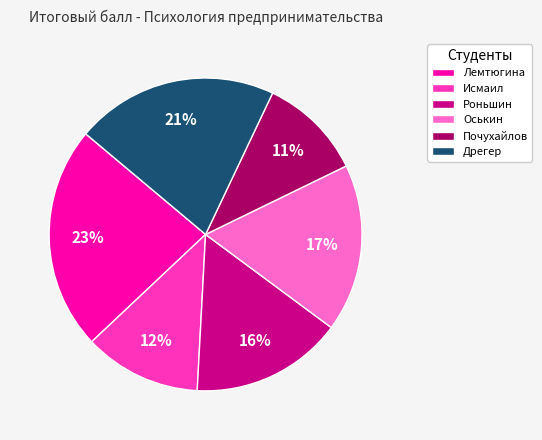

To the nearest percent, what is the combined percentage of Роньшин and Оськин?

33%